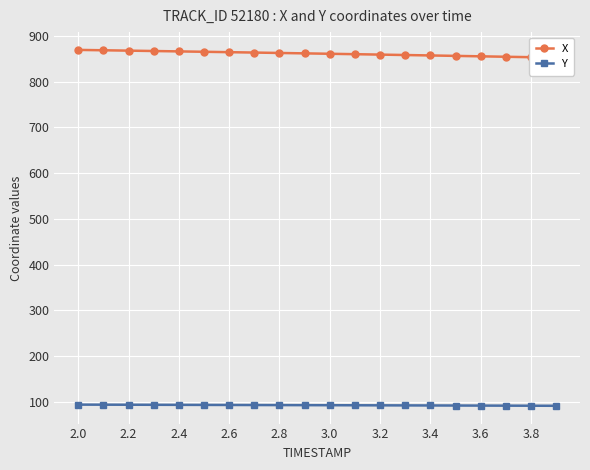

What is the difference between the maximum and minimum values in the X series?

16.9